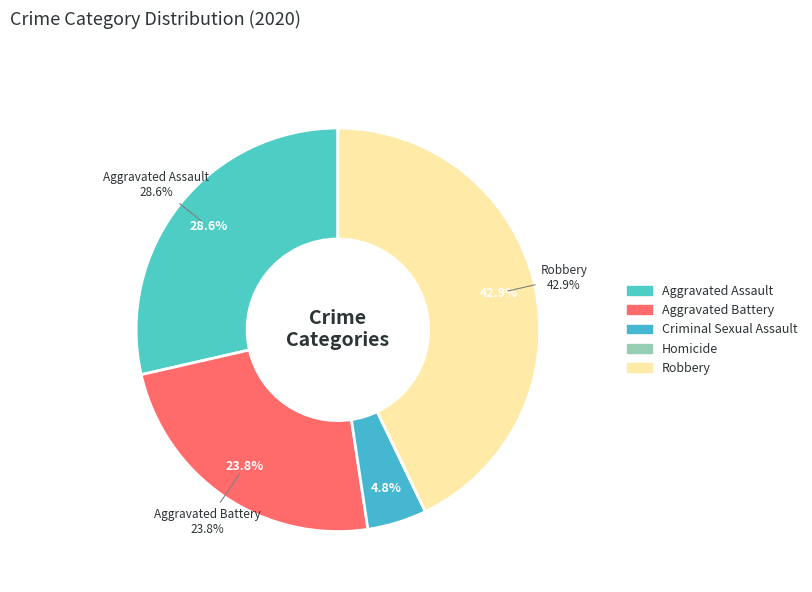

Is there a majority slice in this chart?

No